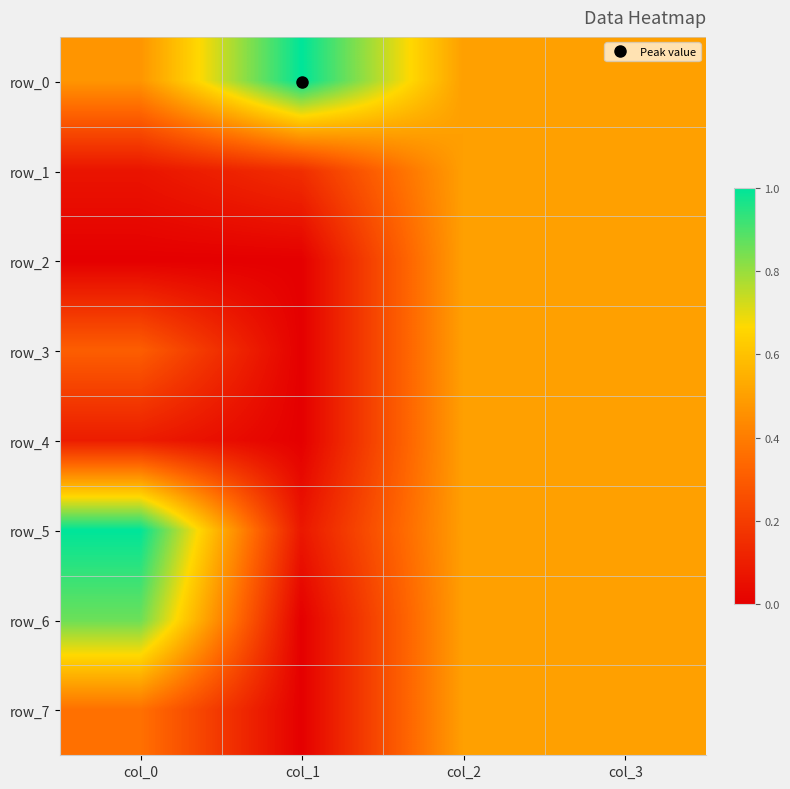

Is the value of row_7 at col_2 greater than the value of row_1 at col_2?

No